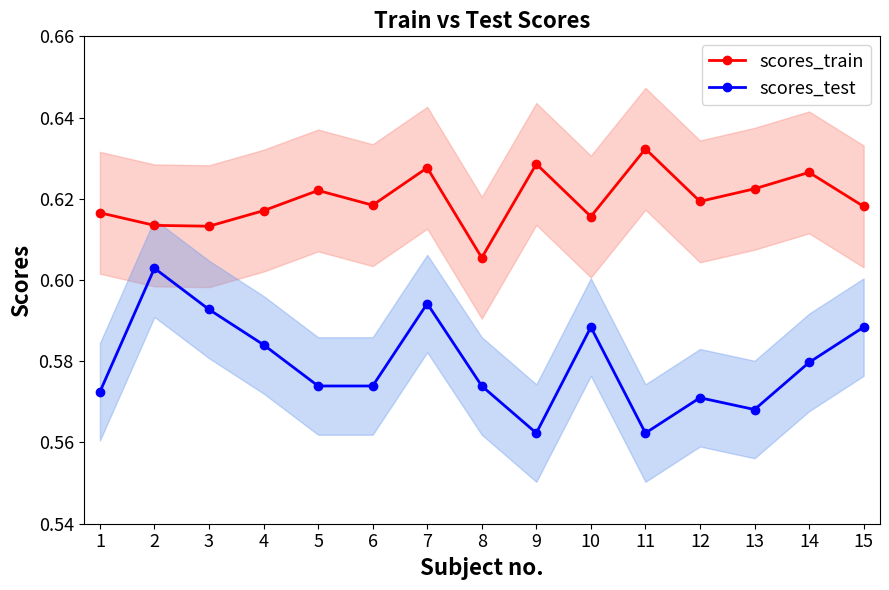

Reading left to right, what are all the values shown in this chart?

scores_train: 0.6	0.6	0.6	0.6	0.6	0.6	0.6	0.6	0.6	0.6	0.6	0.6	0.6	0.6	0.6
scores_test: 0.6	0.6	0.6	0.6	0.6	0.6	0.6	0.6	0.6	0.6	0.6	0.6	0.6	0.6	0.6